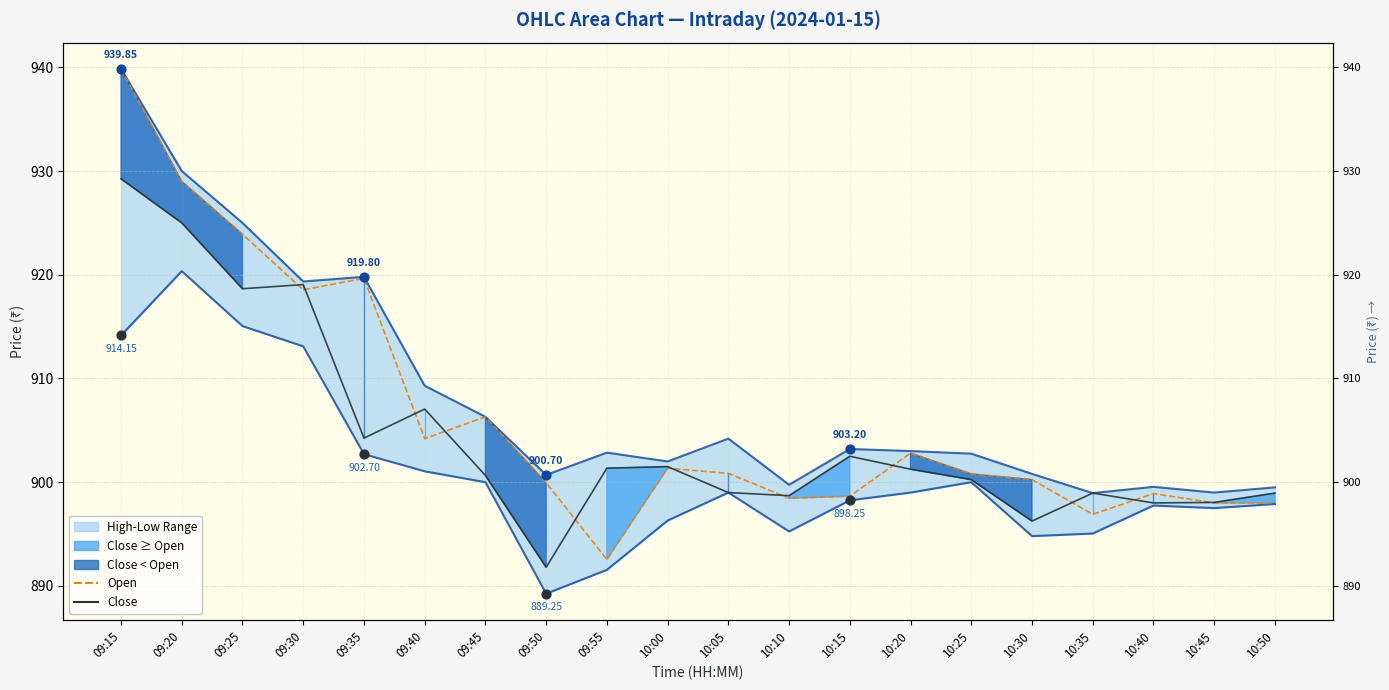

Which series reaches the maximum Y coordinate?

High